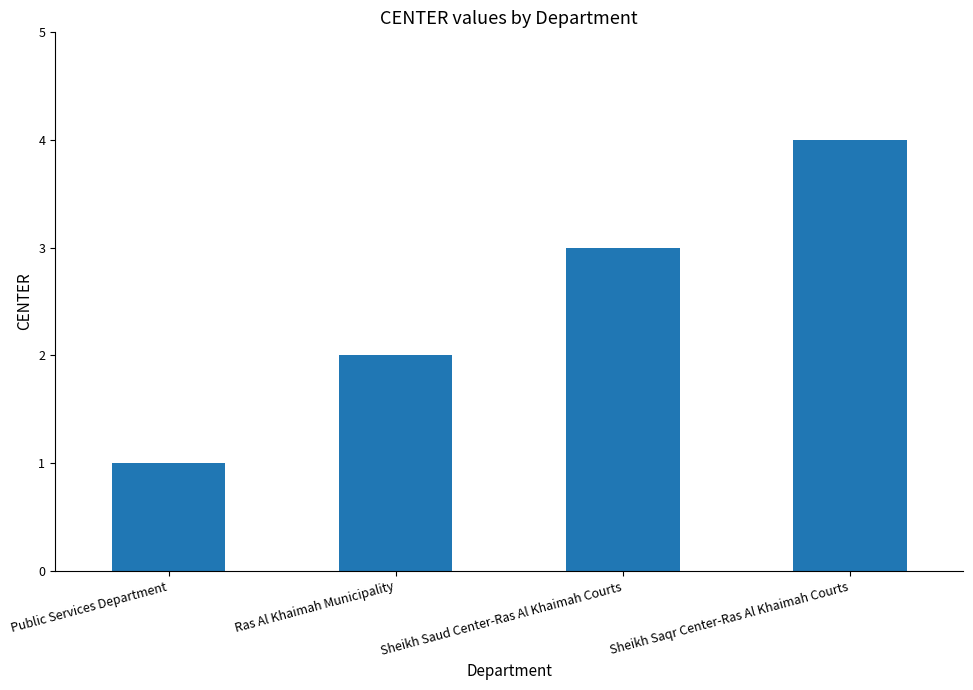

What is the sum of all values?

10